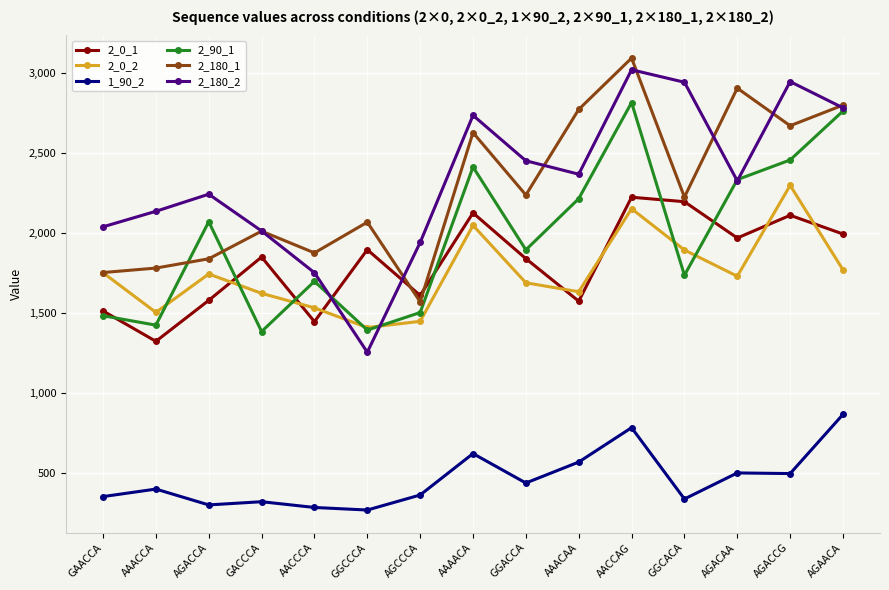

What is the maximum value shown in the chart?

3094